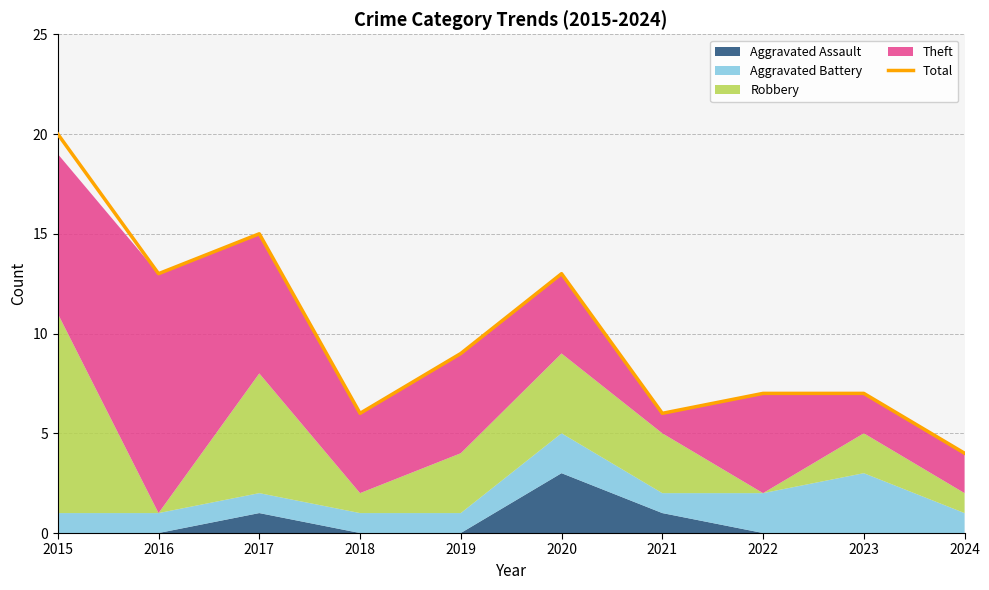

Approximately how many times larger is the value at 2022 compared to 2017?

0.5